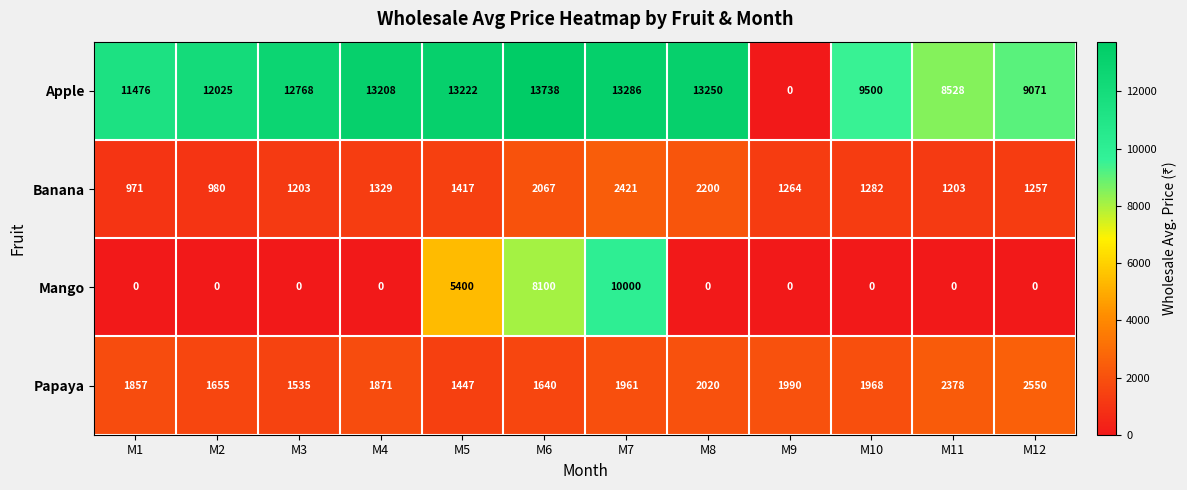

The value of Papaya at M4 is 1871. True or false?

True